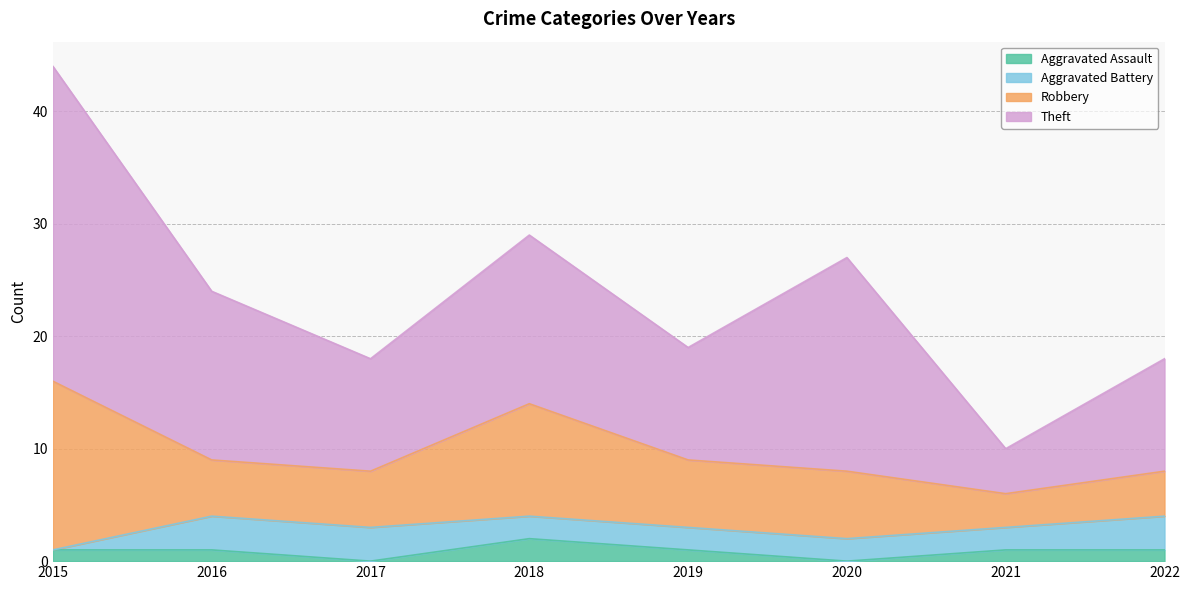

What is the value of the Robbery point at the 7th from the left?

3